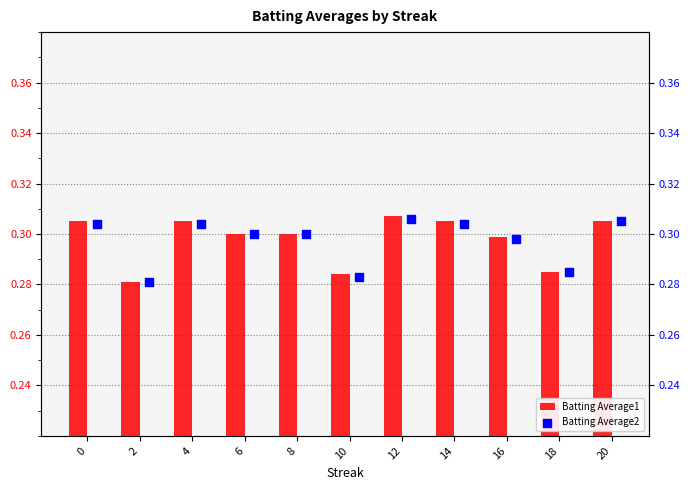

The Batting Average1 series shows 0.5 at 0. True or false?

False